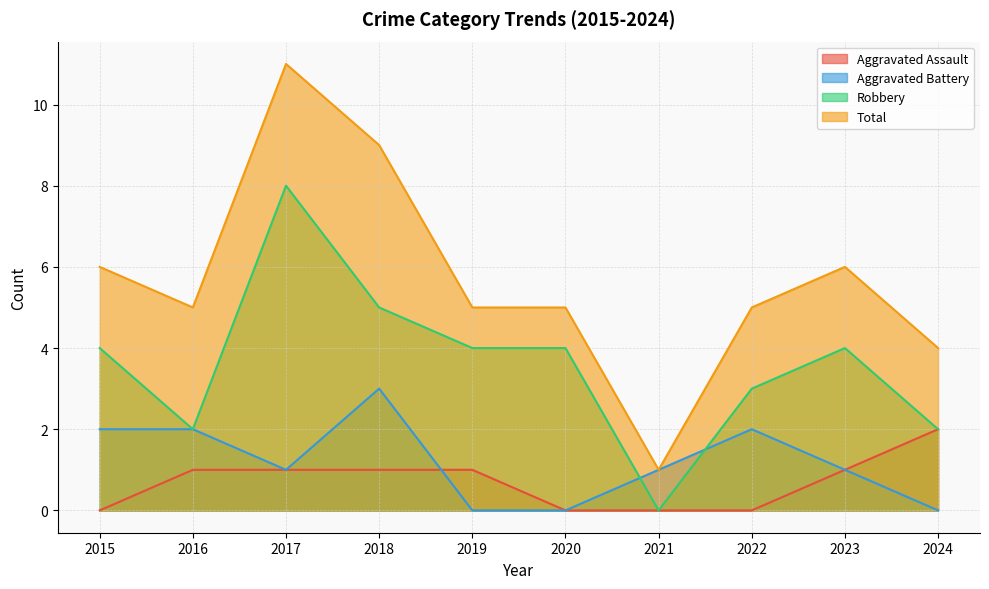

Is the value of Aggravated Assault at 2016 greater than the value of Total at 2015?

No